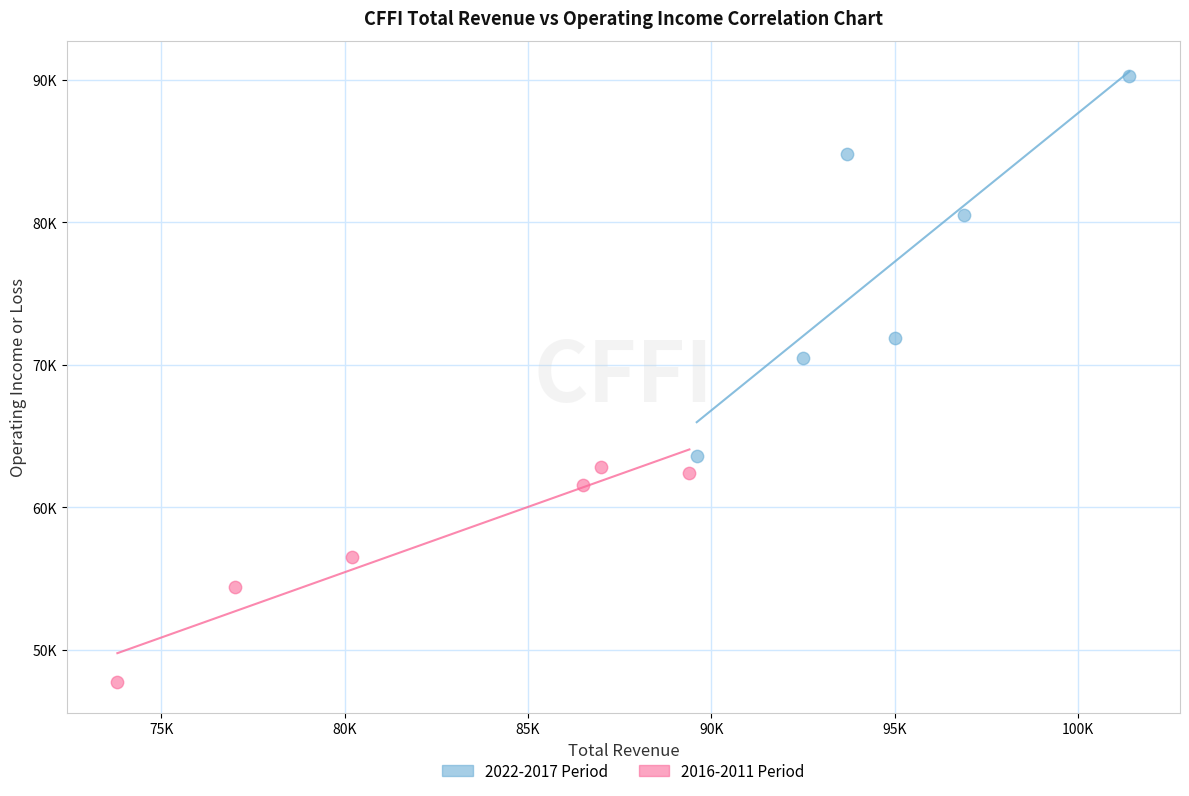

What are all the series names shown in the legend?

2022-2017 Period, 2016-2011 Period